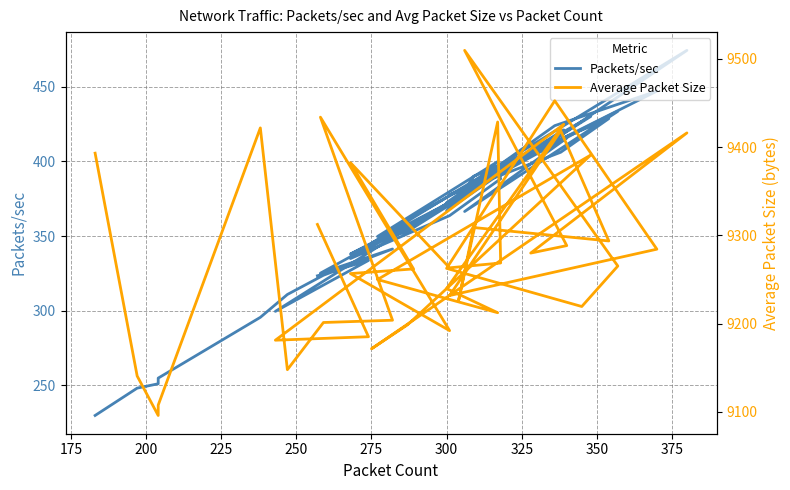

What is the sum of all Packets/sec values?

14489.9